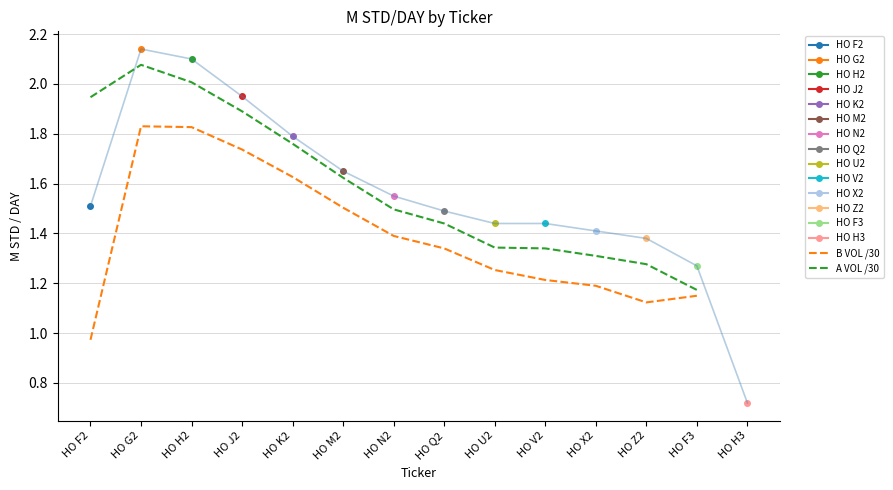

How many data points does each series have?

13